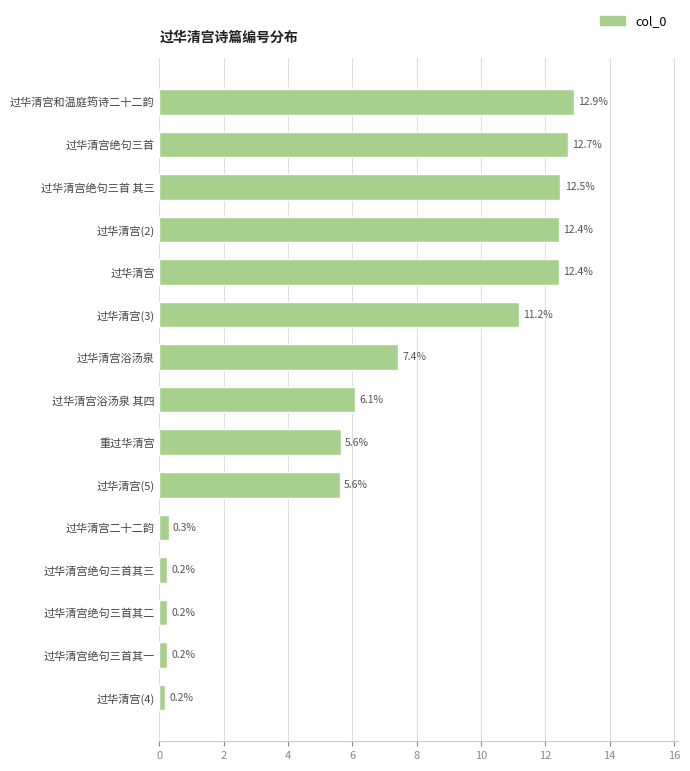

What is the value of the 7th bar from the top?

7.4